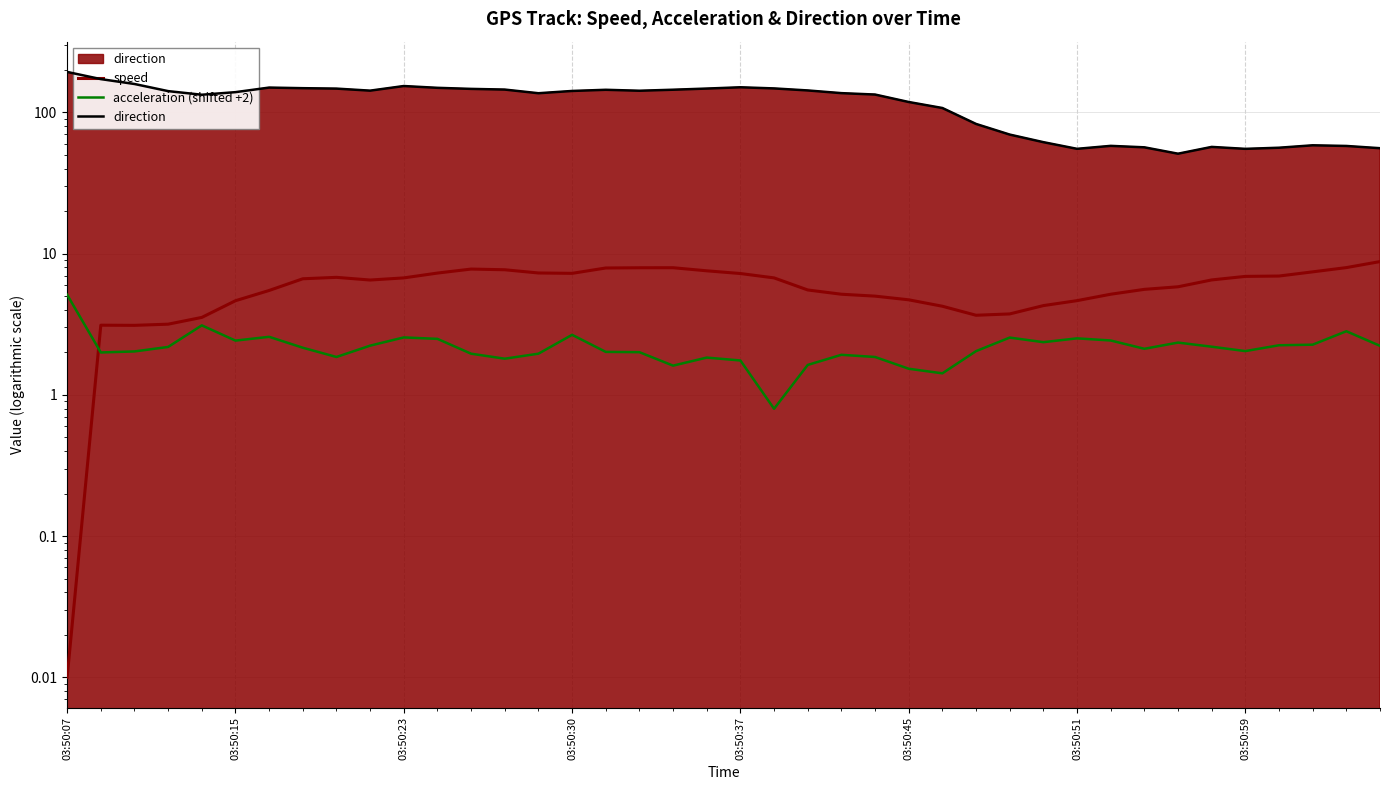

Which category has the highest value across all series?

03:50:07